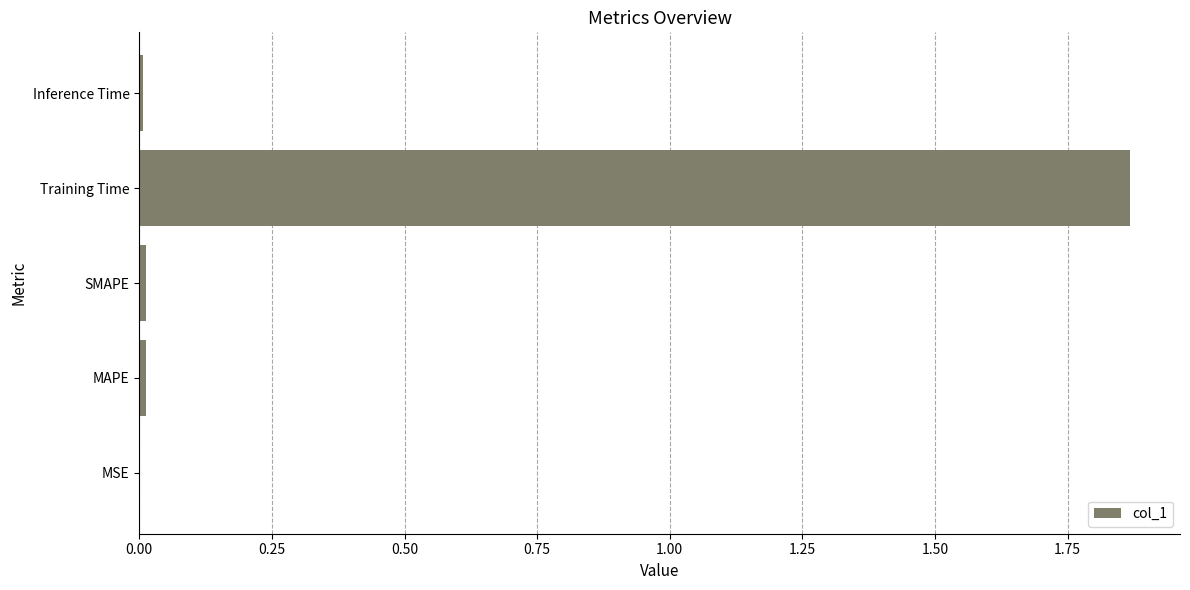

Are the bars horizontal?

Yes